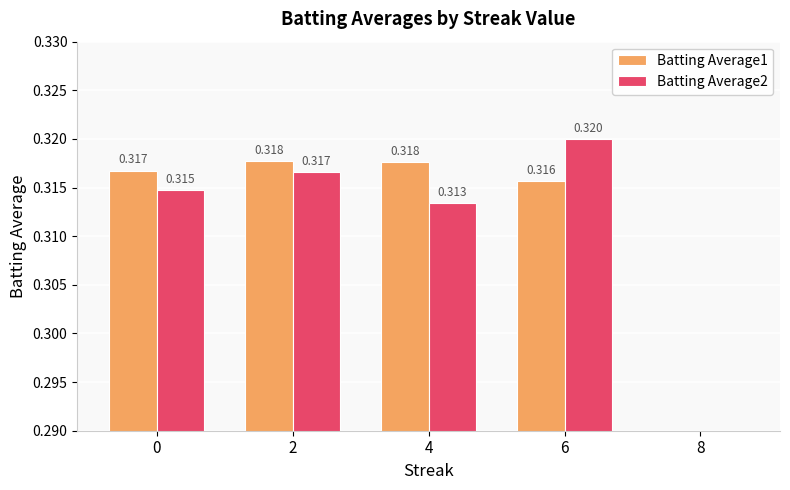

What is the value of the Batting Average2 bar at the 4th from the left?

0.3